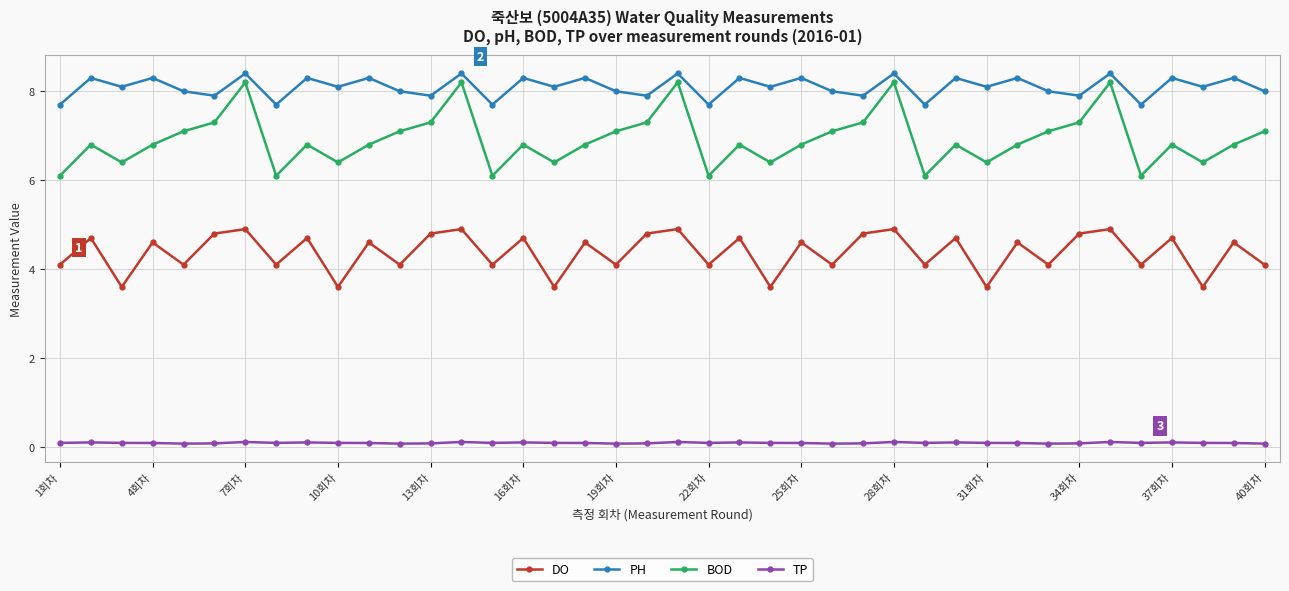

In DO, how many points are lower than both neighbors (excluding endpoints)?

16